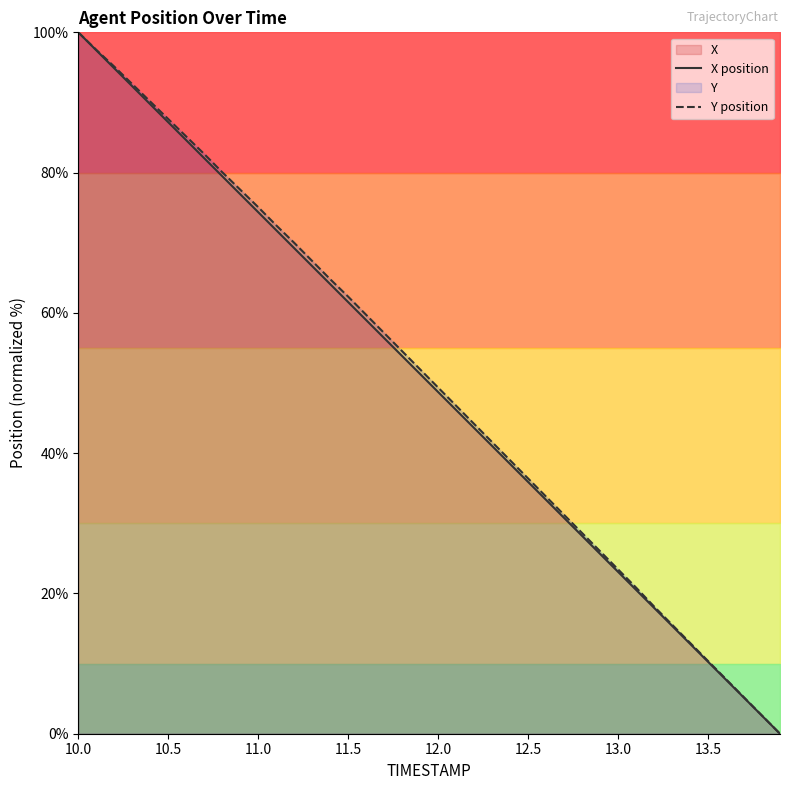

Rank the series by their average value, from highest to lowest.

Y position, X position